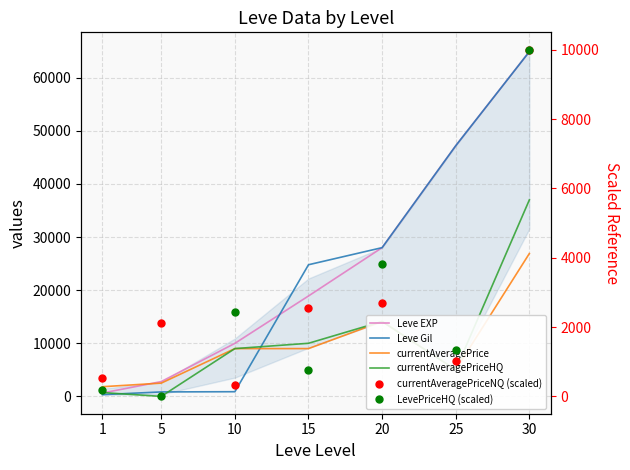

The value of currentAveragePriceHQ at 15 is 10000.0. True or false?

True